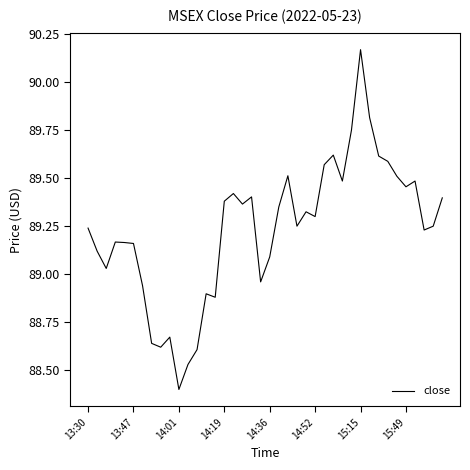

What is the difference between the maximum and minimum values?

1.8